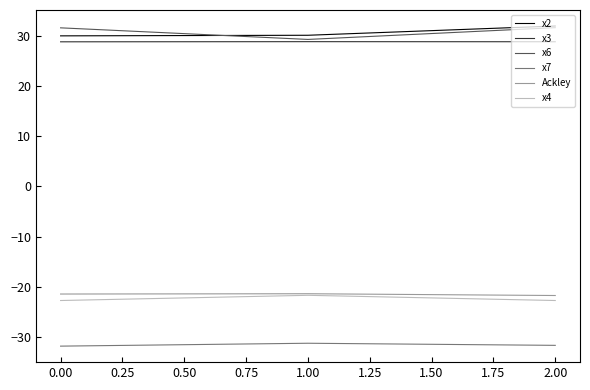

The x3 series shows 28.8 at 0.00. True or false?

True